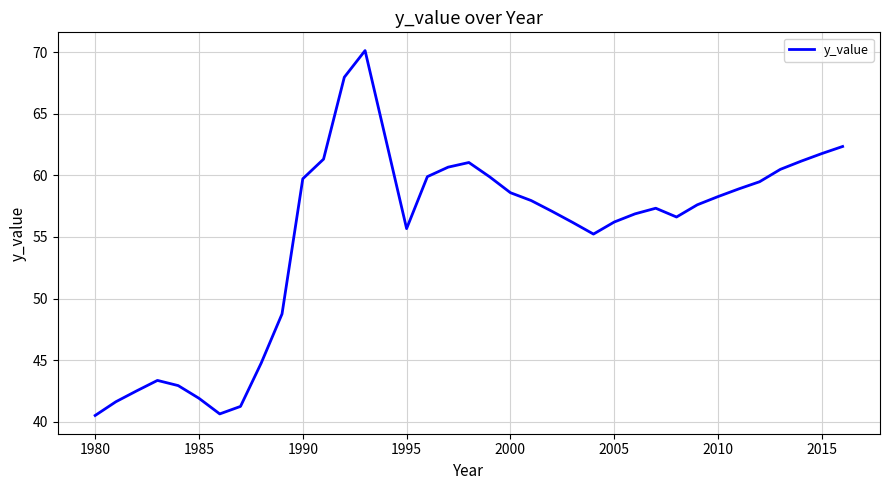

What is the difference between the maximum and minimum values?

29.6